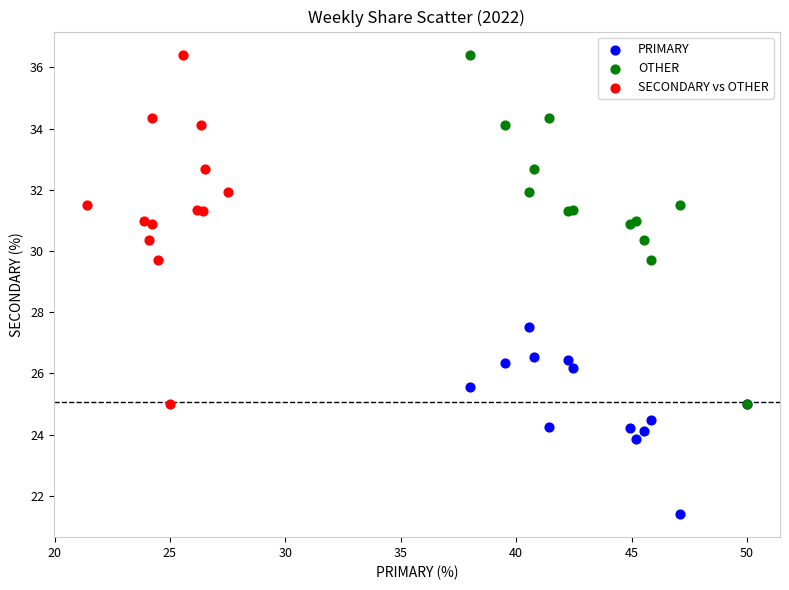

Which series contains the lowest Y value?

PRIMARY